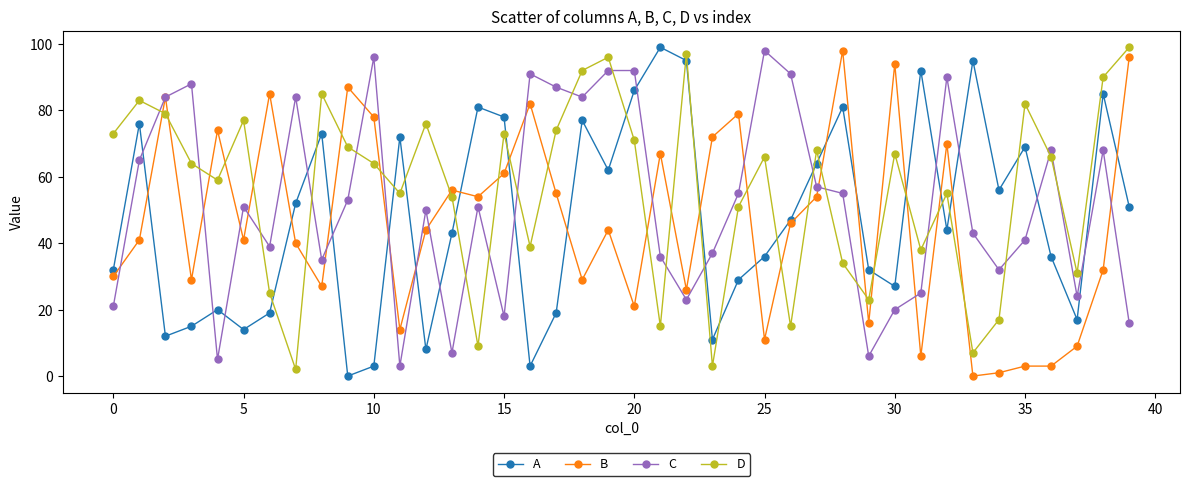

What is the maximum value shown in the chart?

99